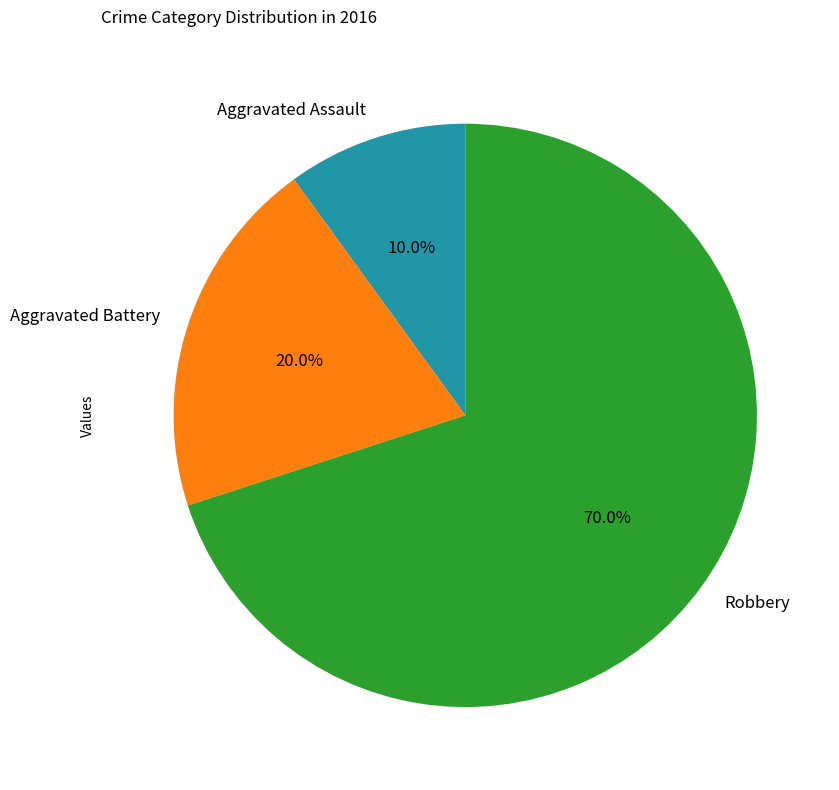

How many slices are in this pie chart?

3